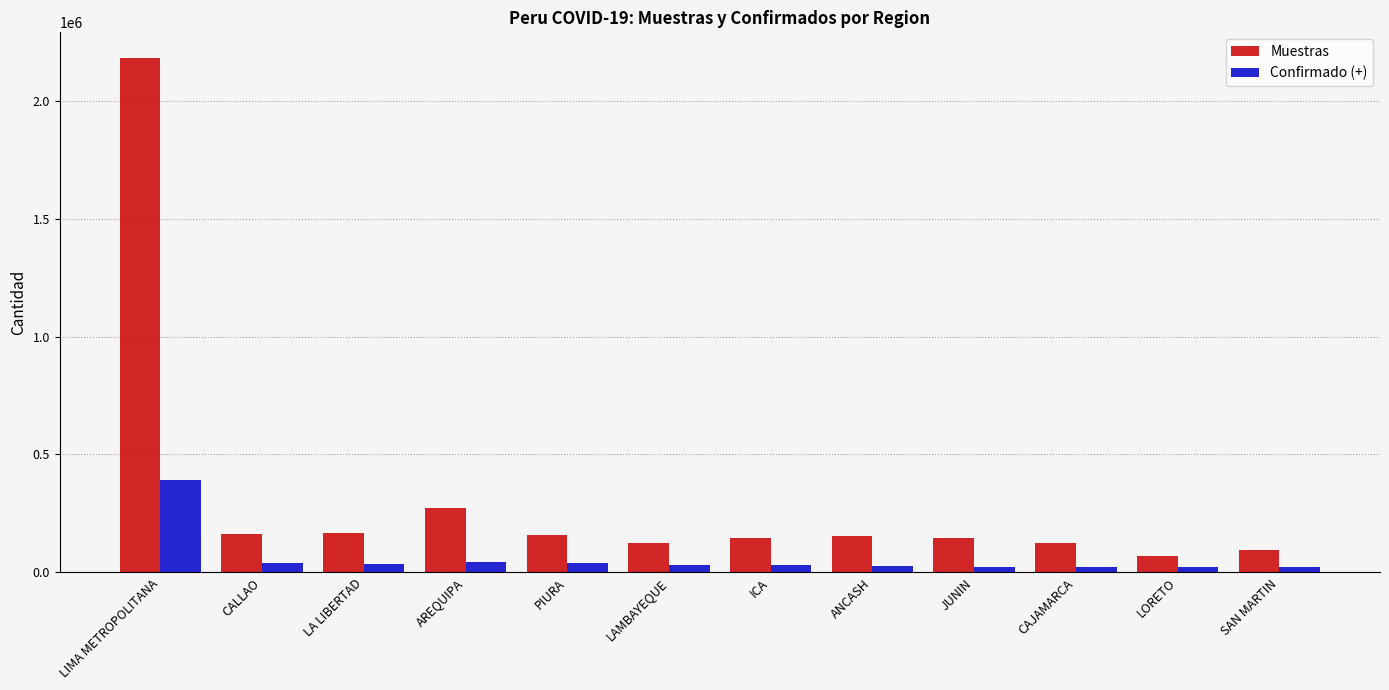

Which series has the largest range (max minus min)?

Muestras